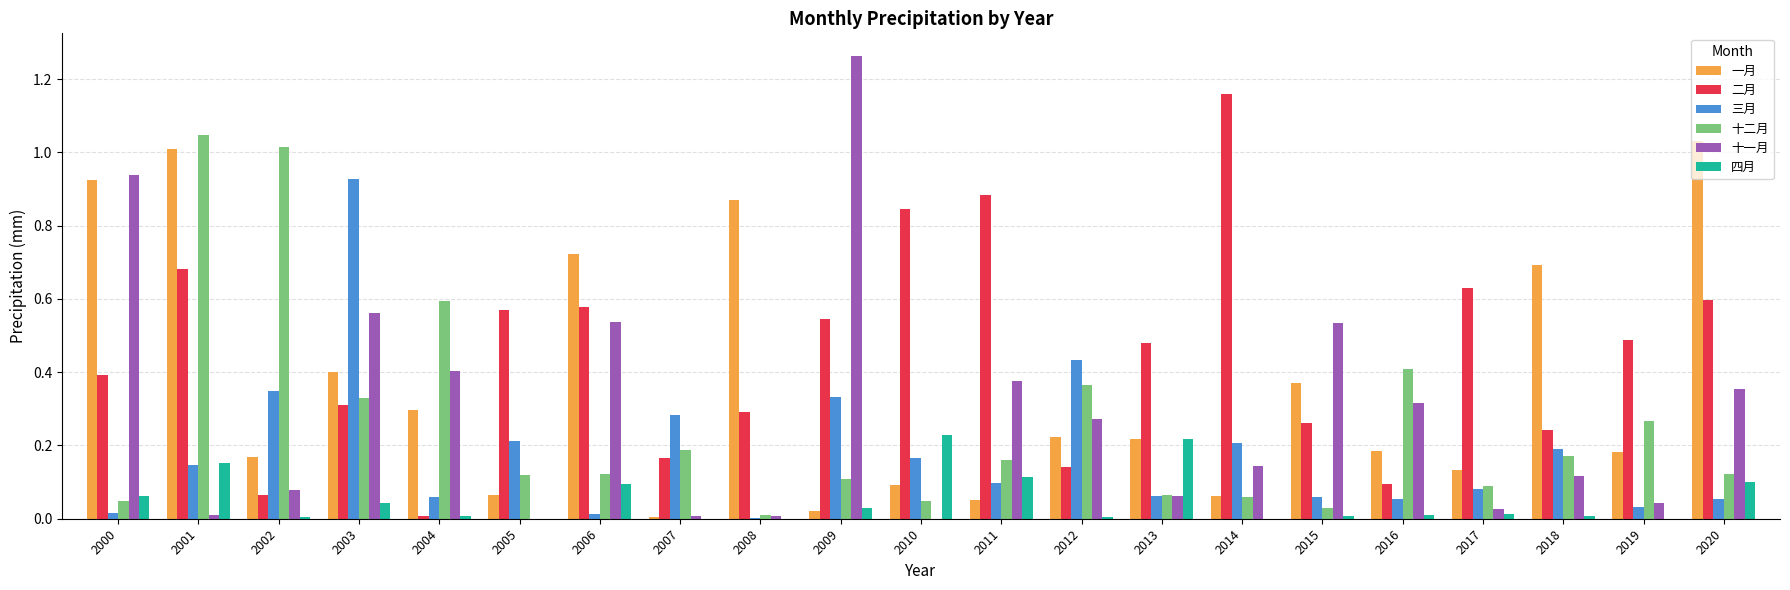

At which category is the sum across all series the highest?

2001